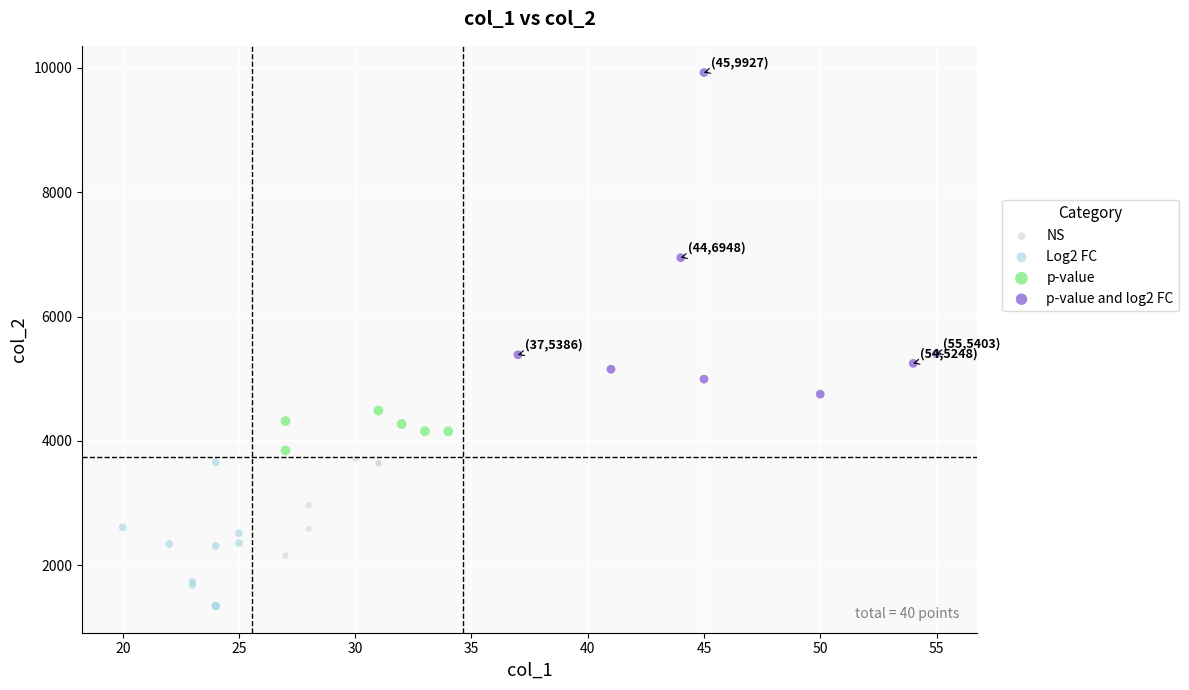

Which series reaches the minimum Y coordinate?

Log2 FC